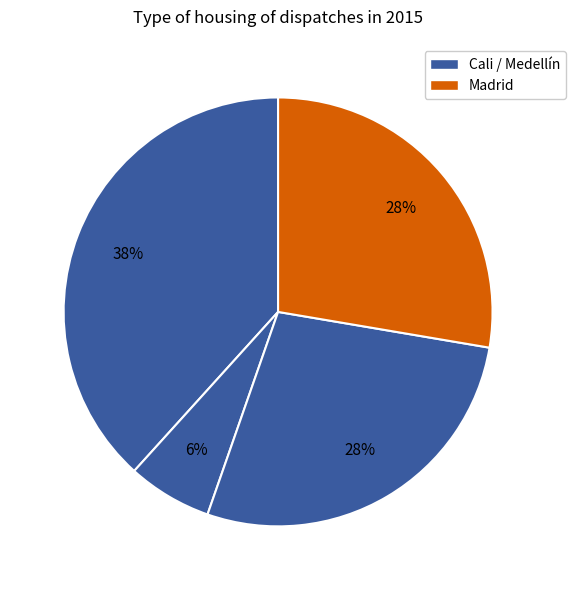

How many segments does this pie chart have?

4